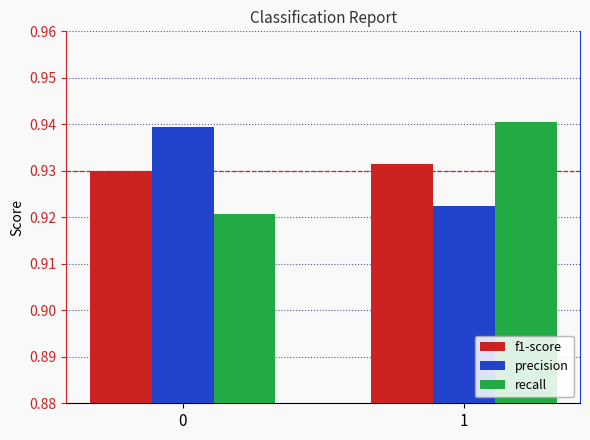

True or false: recall has a value of 1.6 at 1.

False